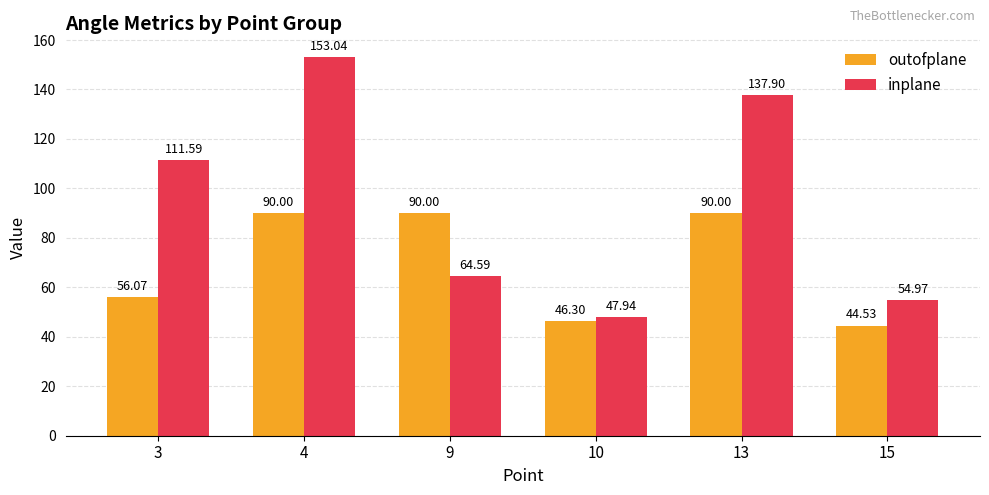

Which series changed the most between 4 and 15?

inplane